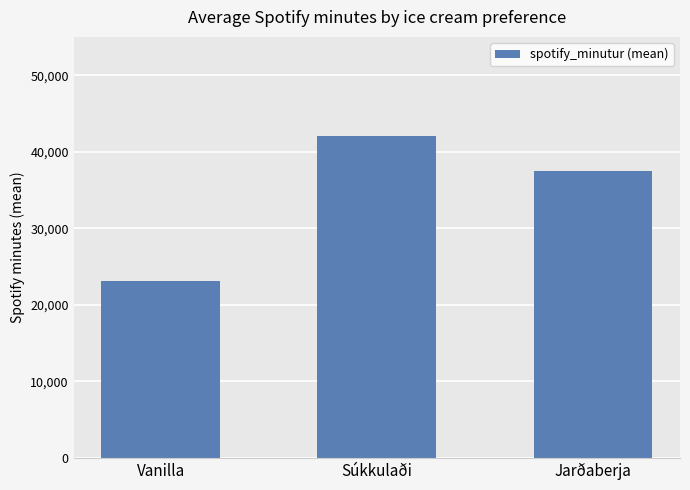

How many values are below 37445?

1